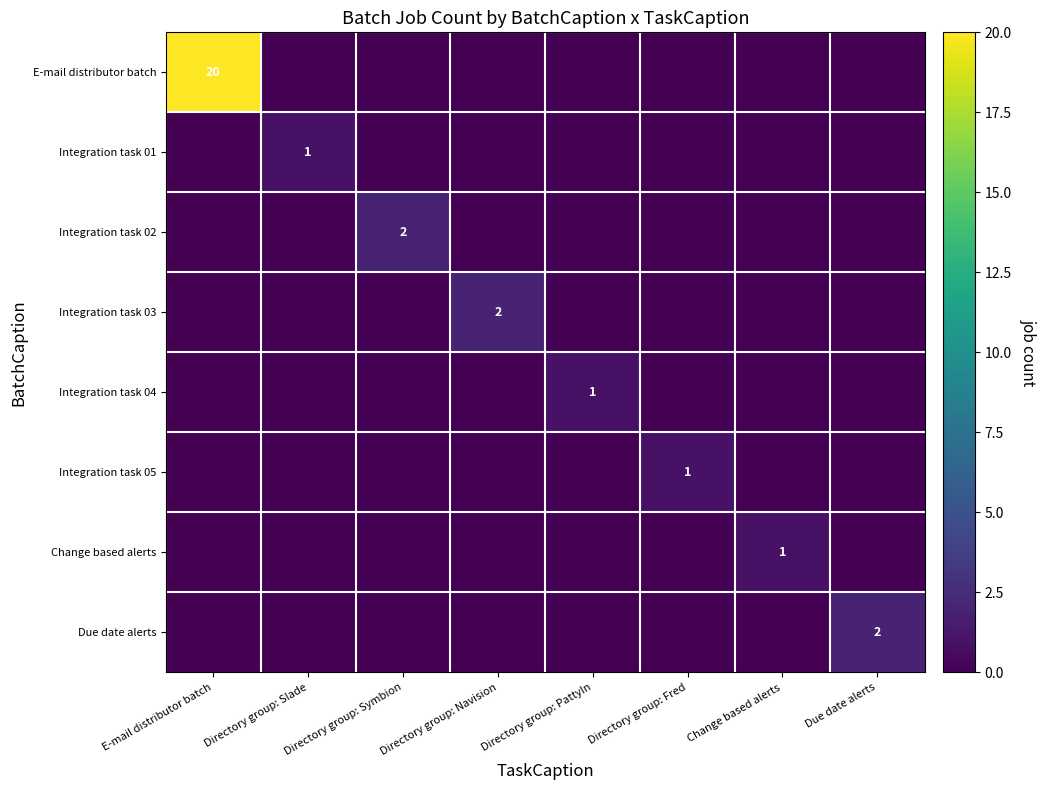

Between Change based alerts and E-mail distributor batch, which is larger?

E-mail distributor batch